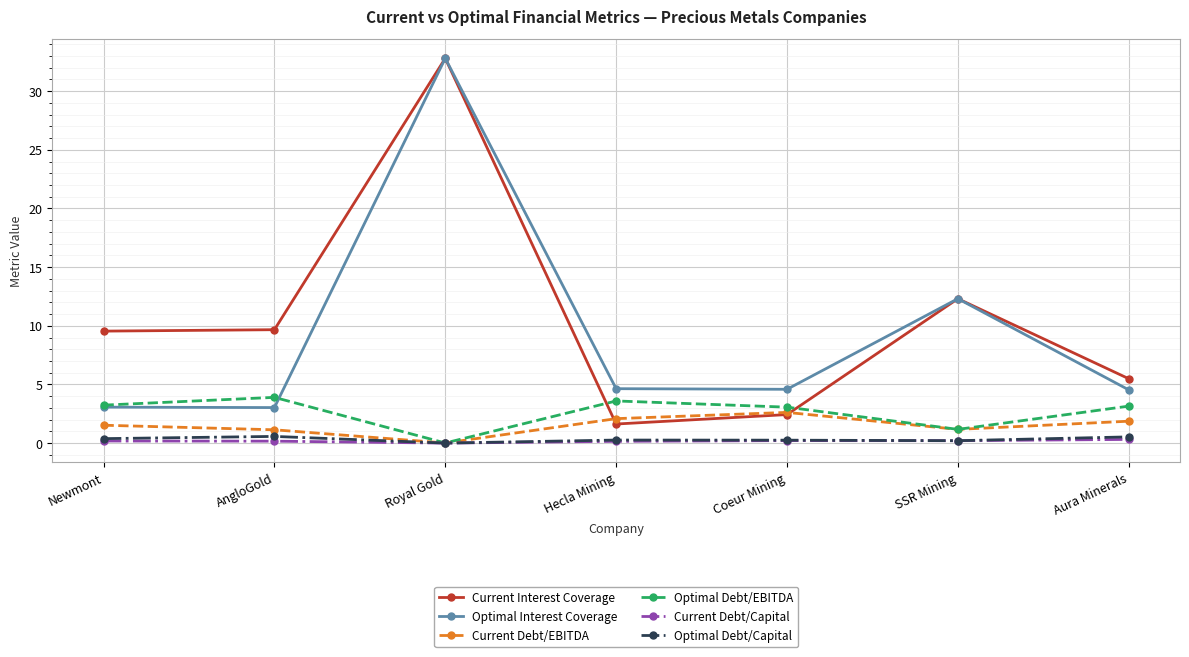

What value does the Current Interest Coverage series have at SSR Mining?

12.3